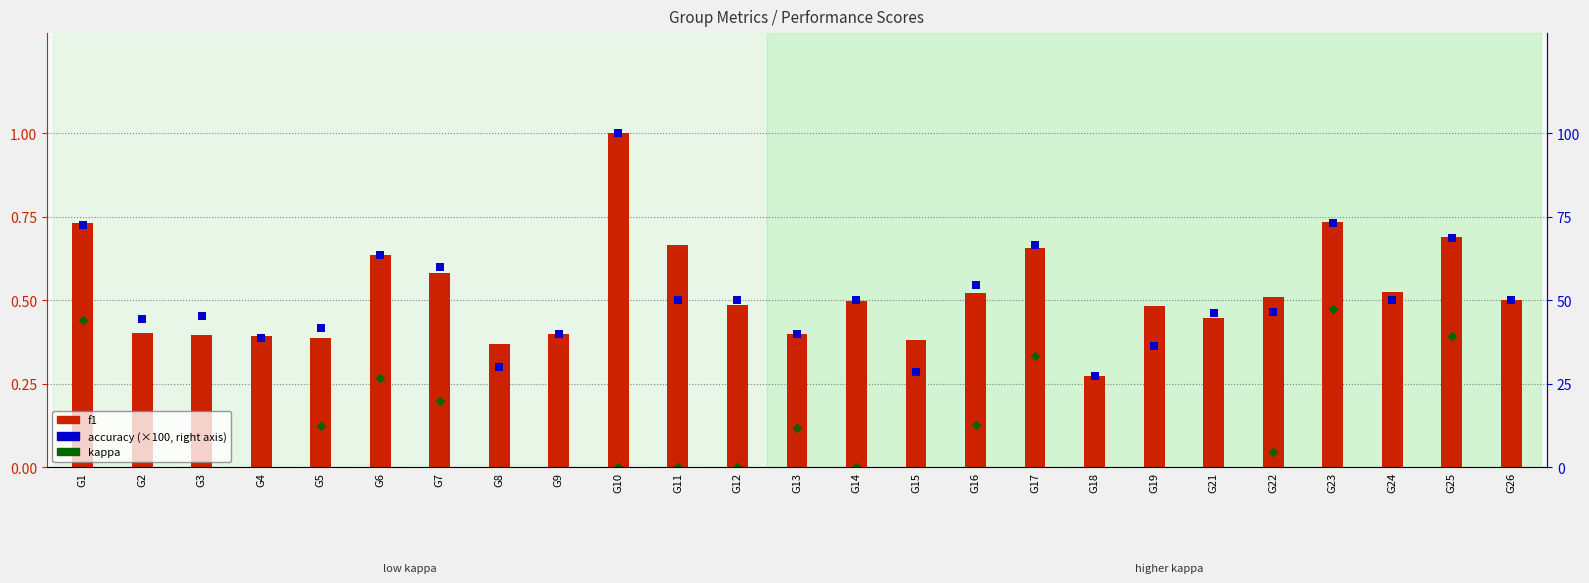

Which series has the largest Y range (max minus min)?

accuracy